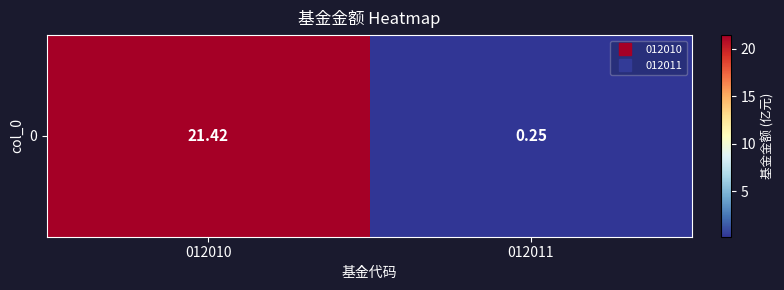

Which label corresponds to the smallest value in the chart?

012011